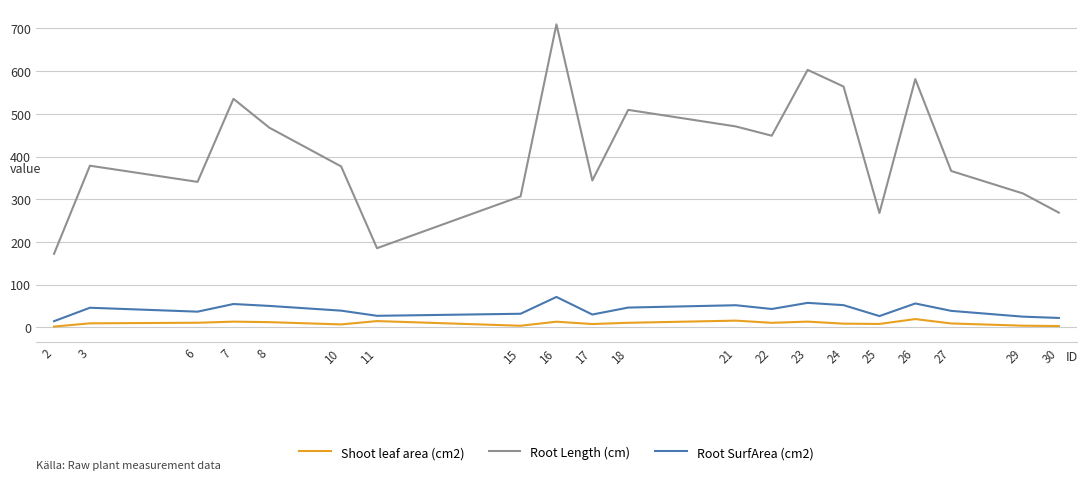

At which category is the sum across all series the highest?

16